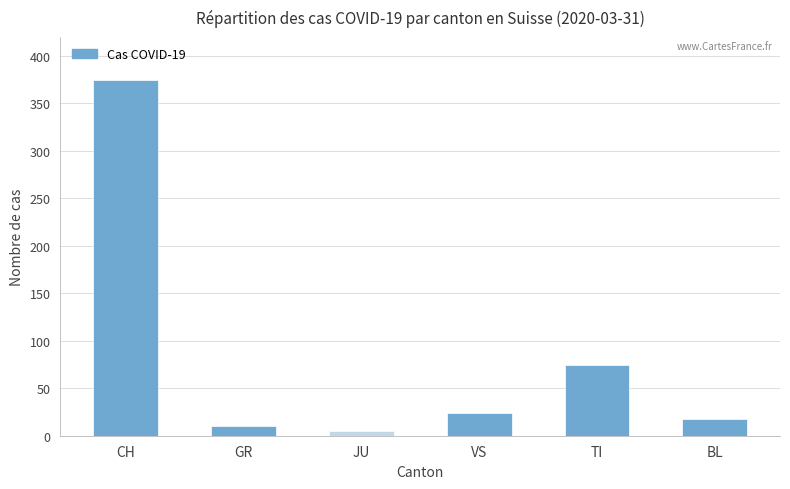

What is the label of the 5th bar from the left?

TI